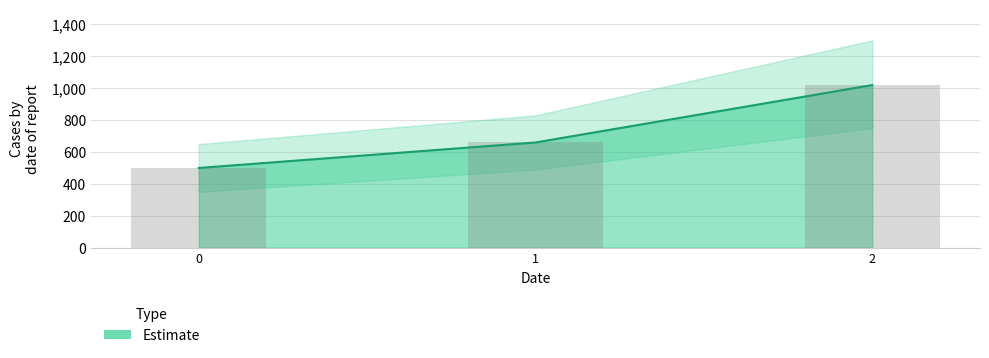

What is the change in value from 0 to 1?

+160